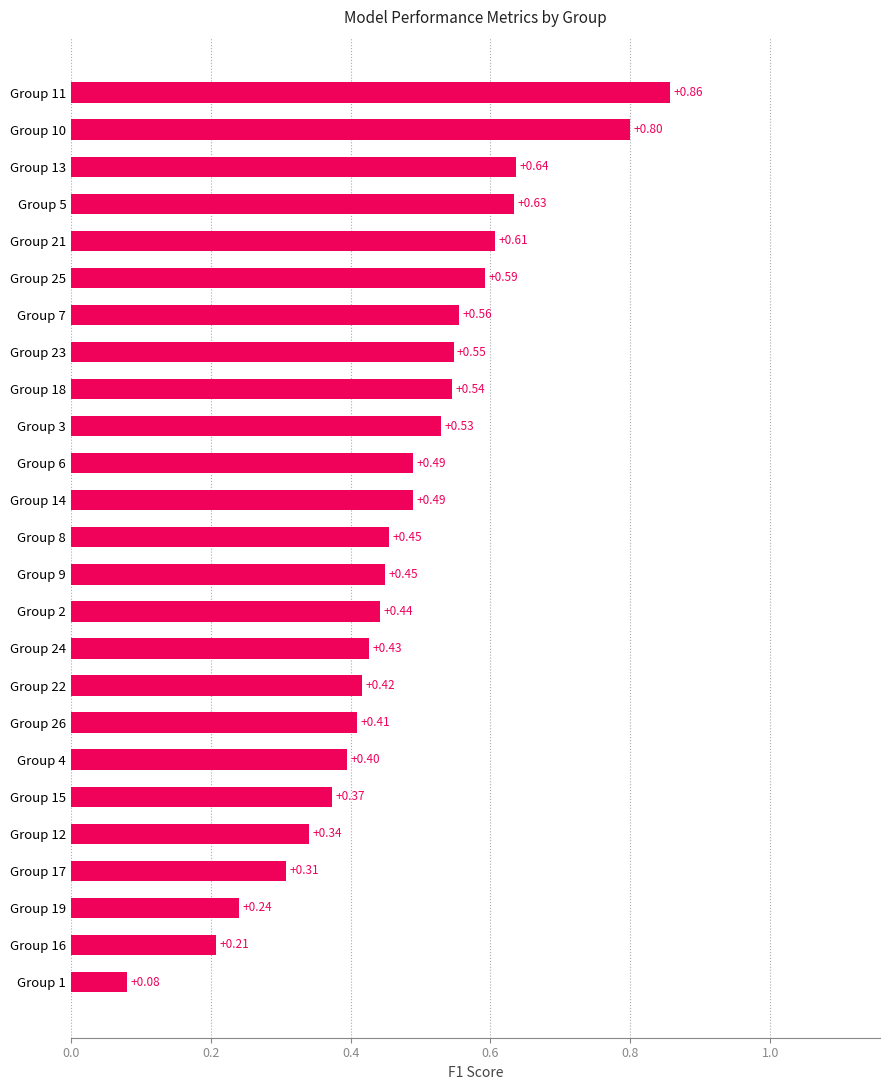

What is the difference between the maximum and minimum values?

0.8